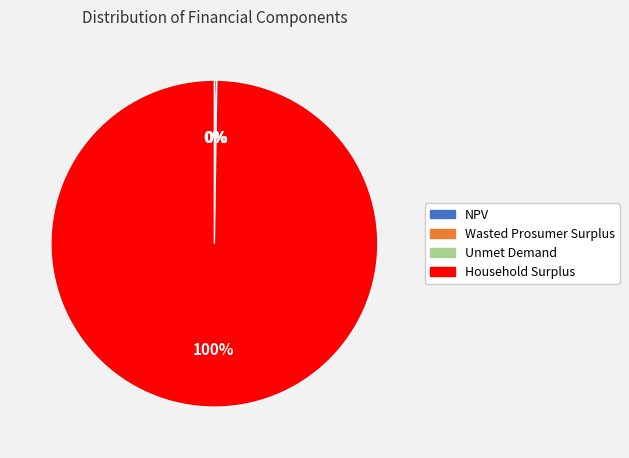

To the nearest percent, what portion does Household Surplus represent?

100%